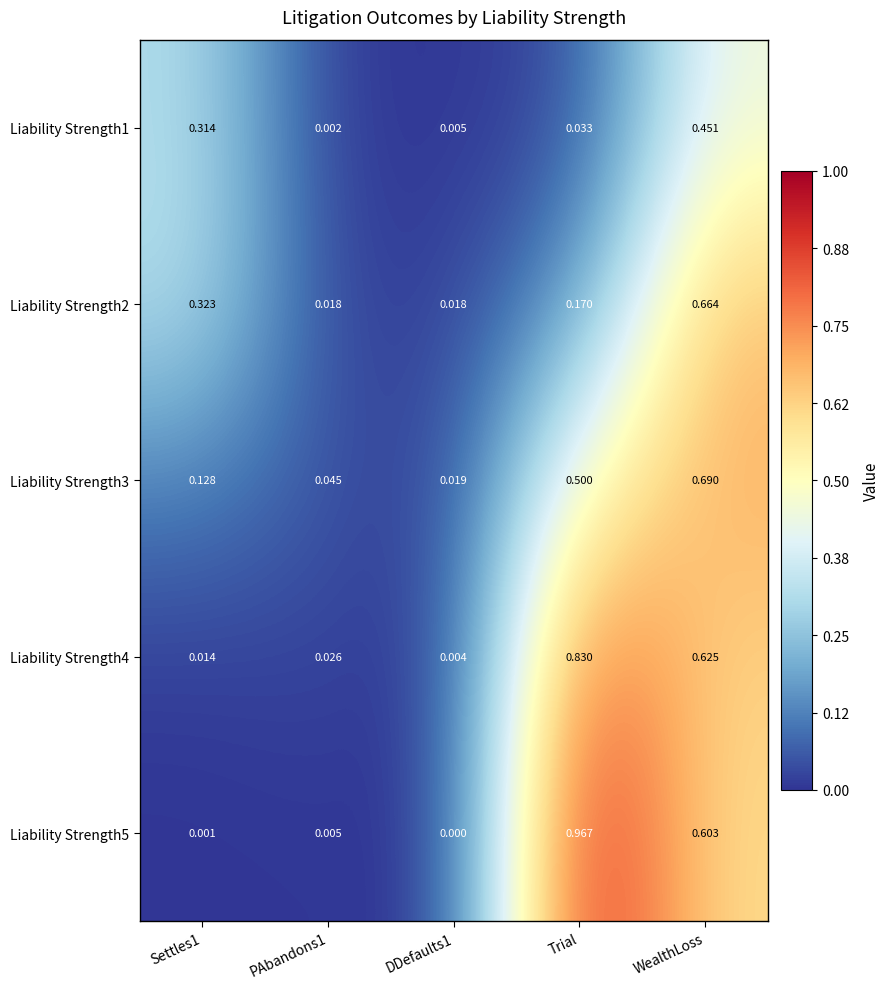

Which category has the lowest value across all series?

DDefaults1